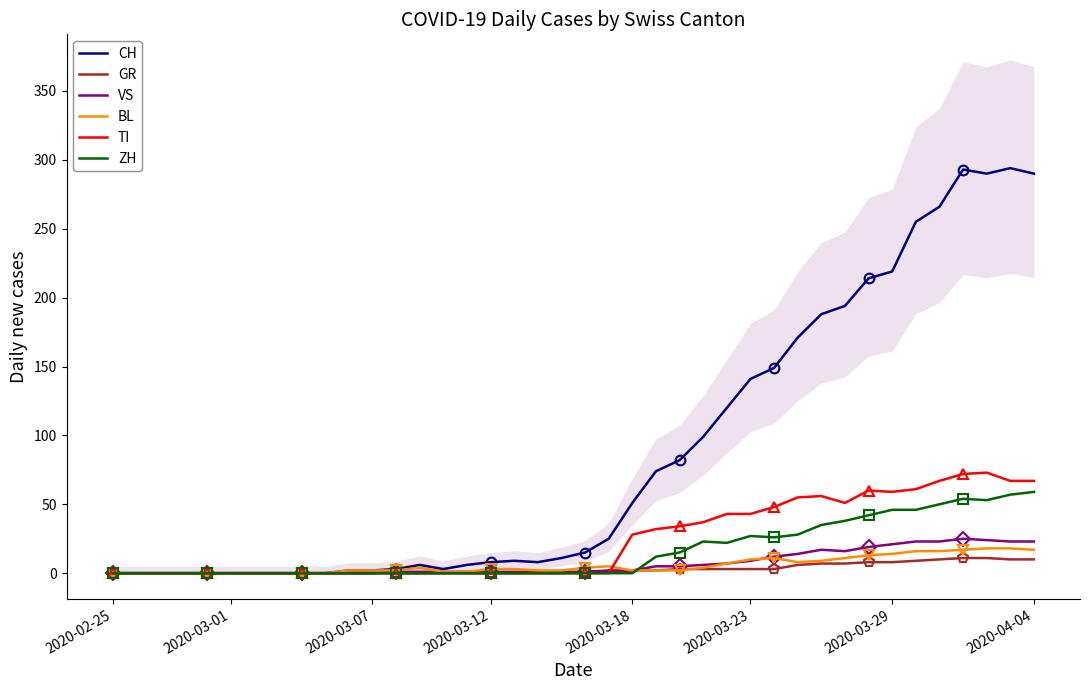

What is the highest value of the VS series?

25